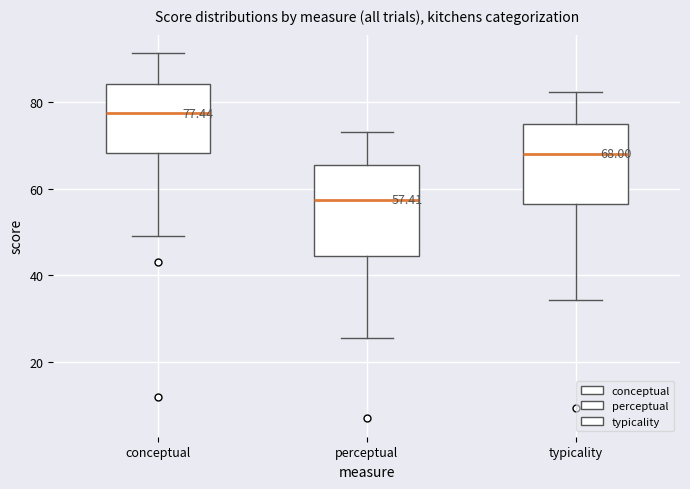

Which box is the tallest, from its lower edge to its upper edge?

perceptual